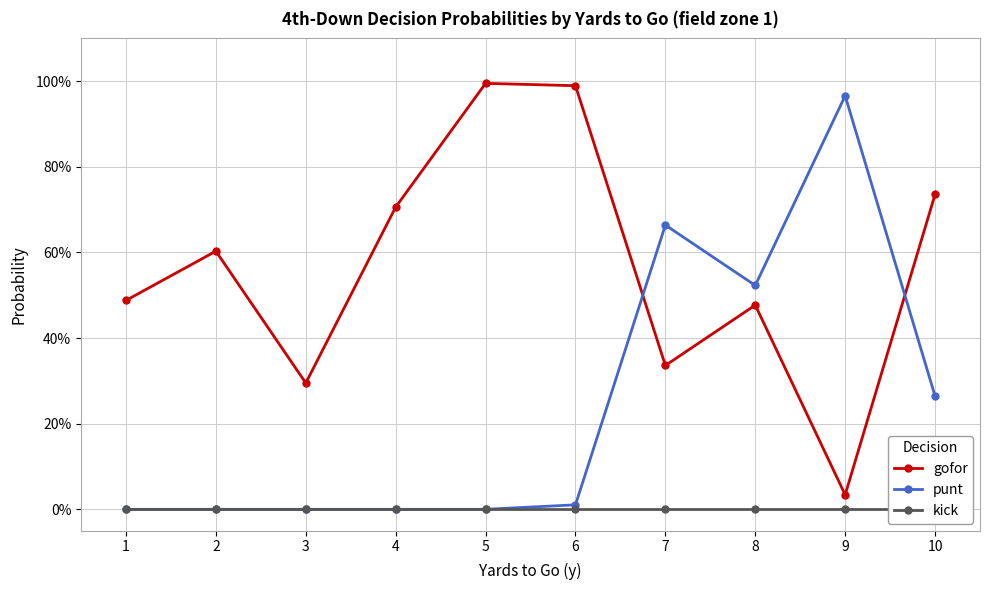

How many lines are shown in the chart?

3